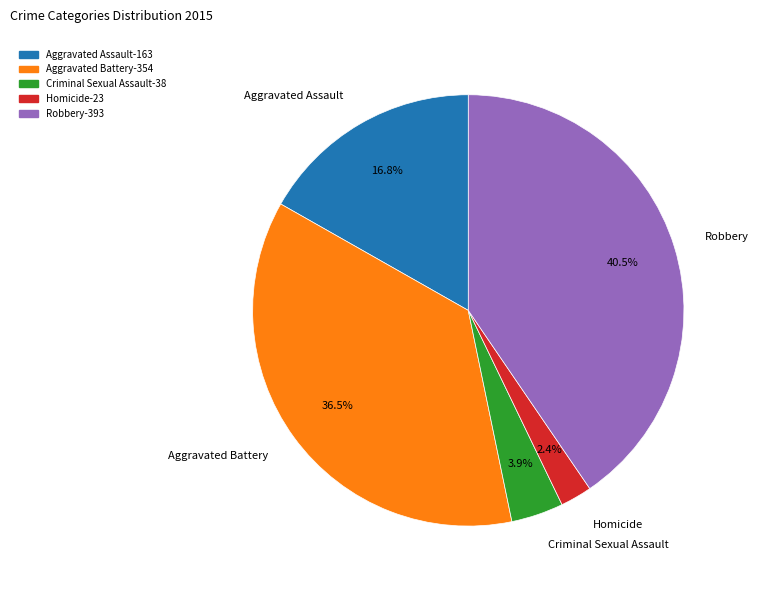

Approximately how many times larger is the value at Aggravated Assault compared to Aggravated Battery?

0.5